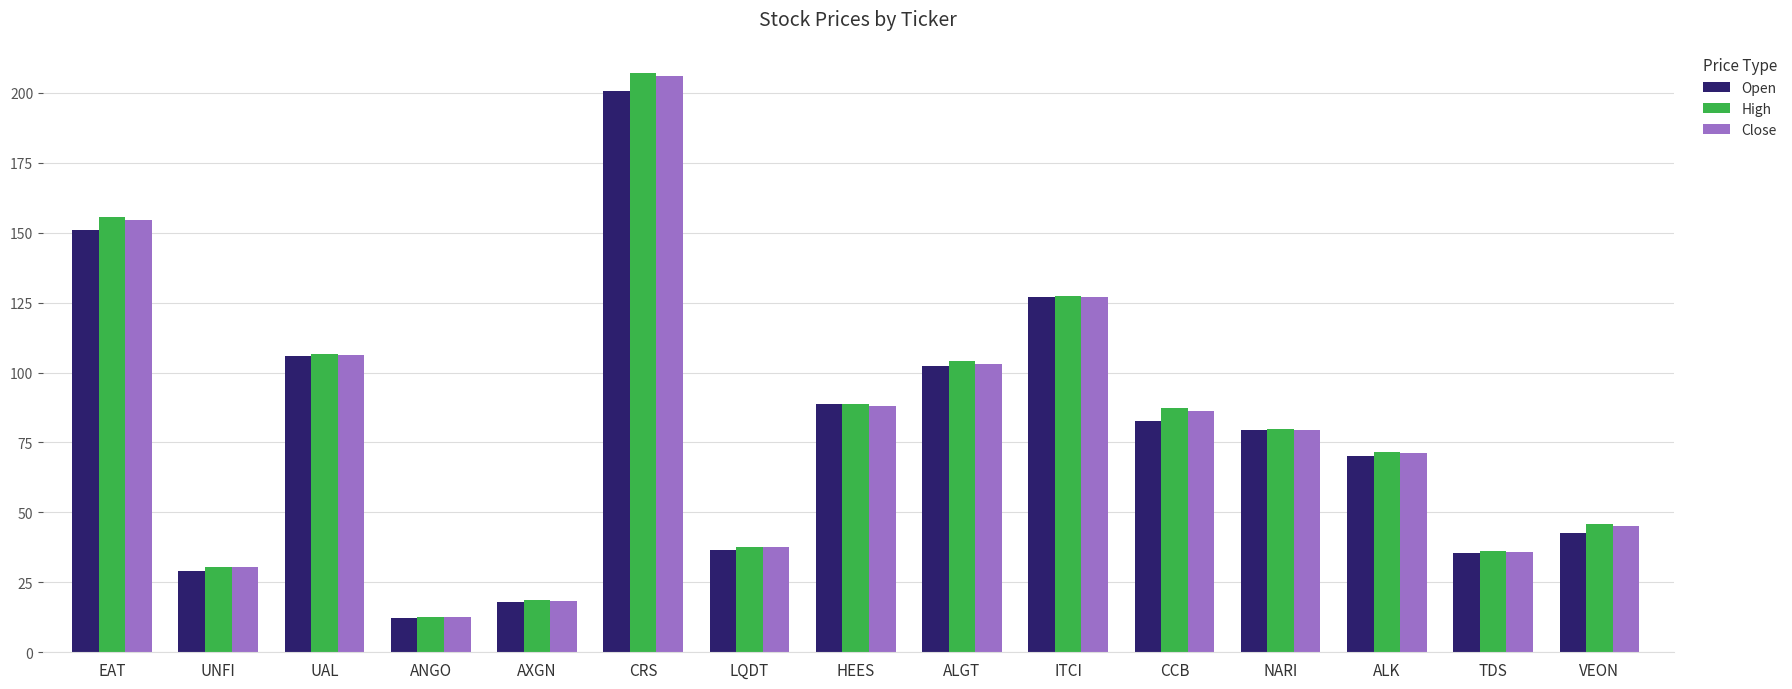

What value does the Close series have at EAT?

154.6